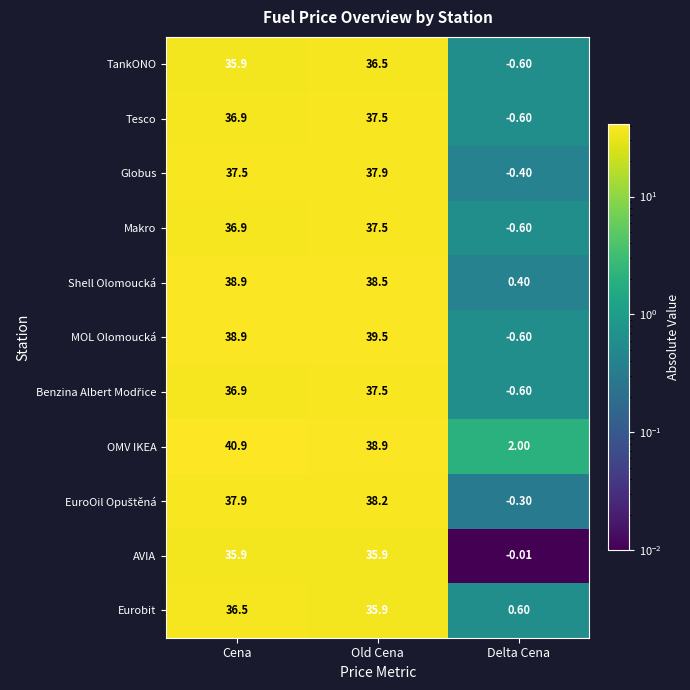

Which category has the lowest value across all series?

Delta Cena